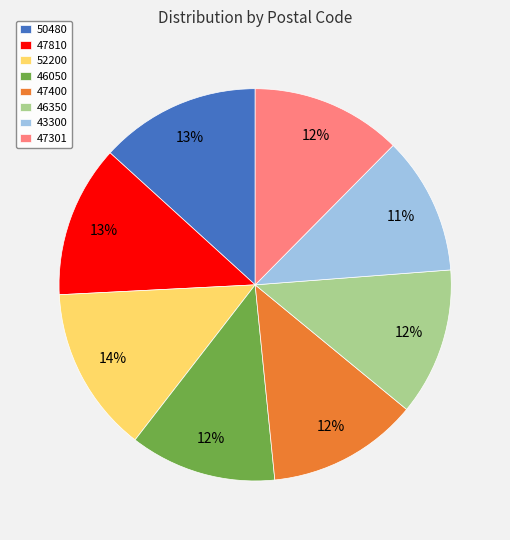

To the nearest percent, what is the average slice percentage?

12%